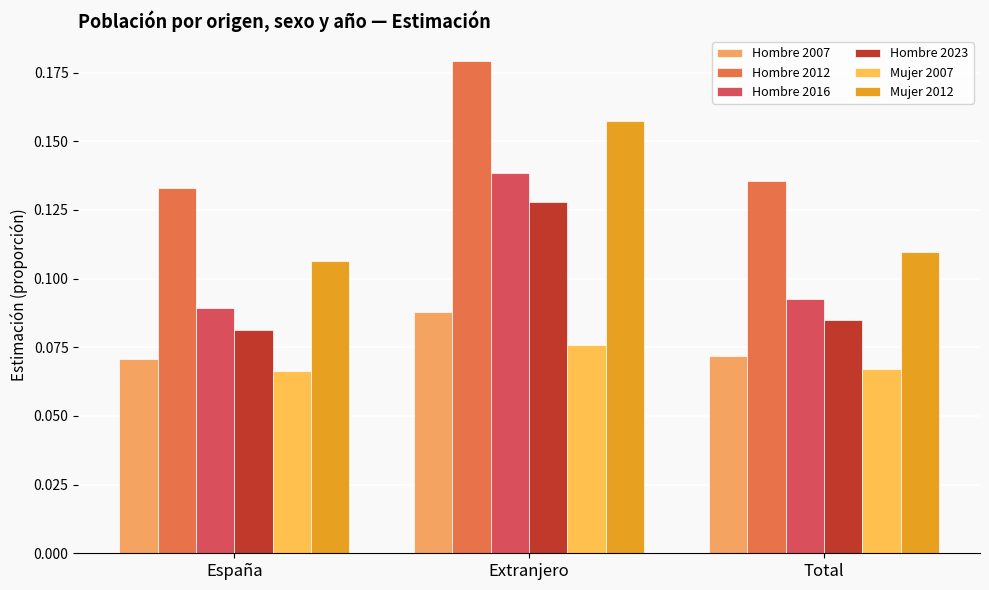

How many groups of bars are there?

3